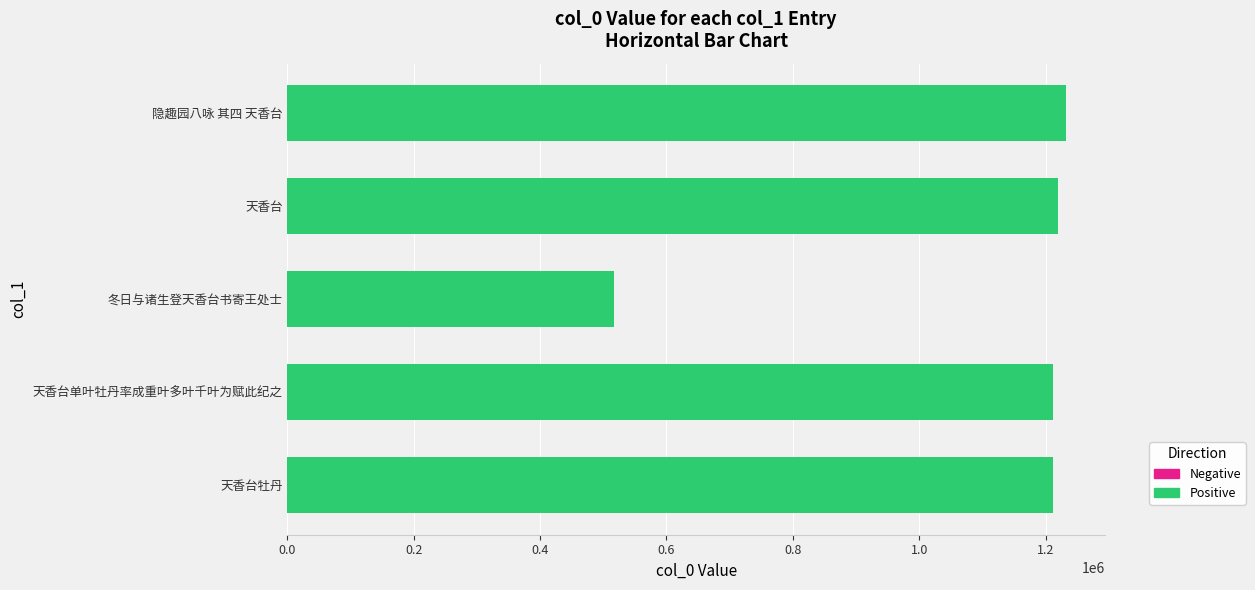

The chart shows a value of 1219799 at 天香台. True or false?

True